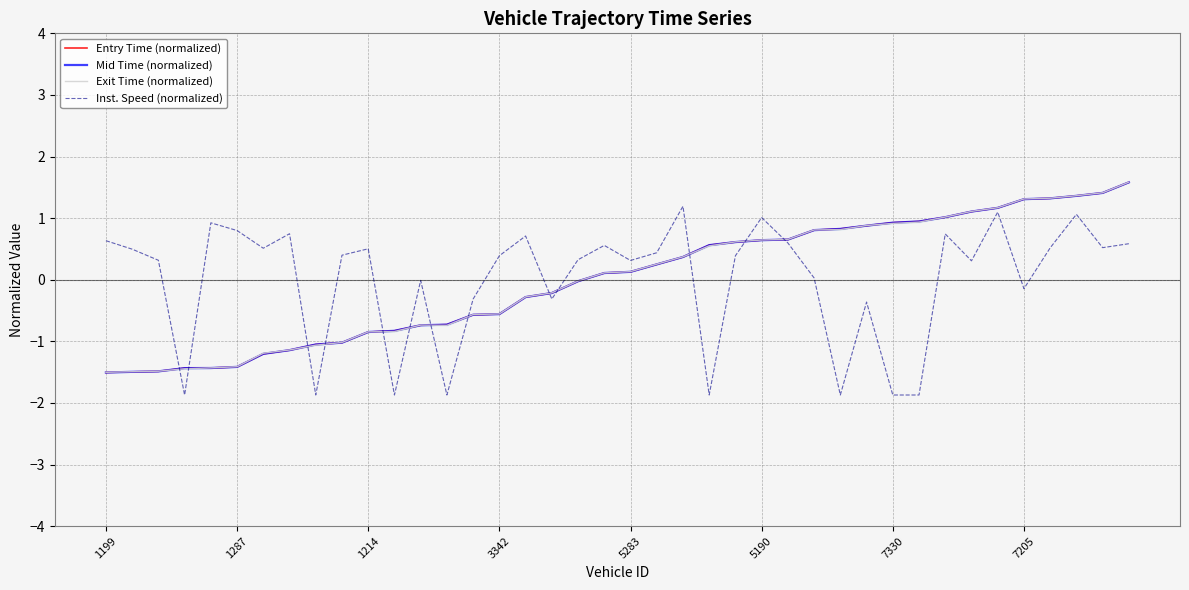

What are all the series names shown in the legend?

Entry Time (normalized), Mid Time (normalized), Exit Time (normalized), Inst. Speed (normalized)